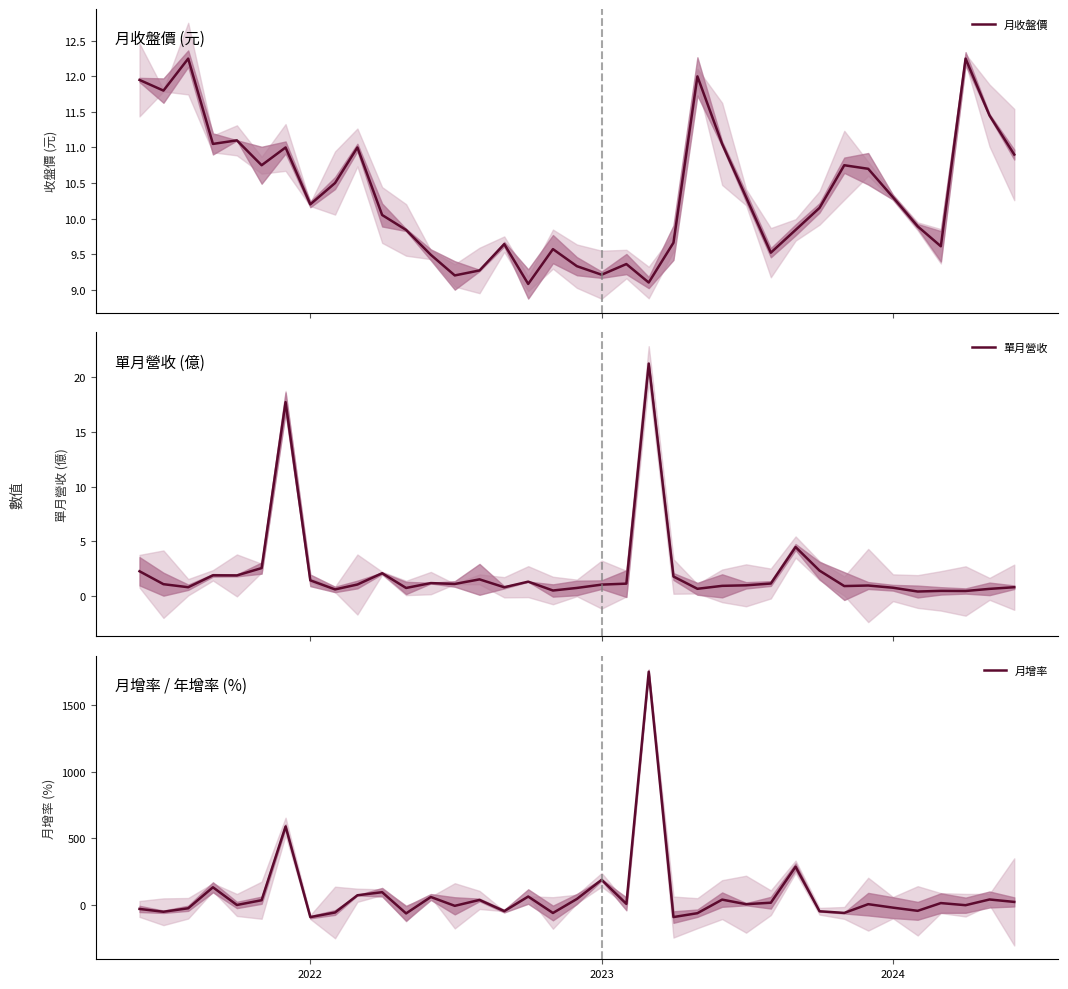

Which series has the largest total across all categories?

月增率